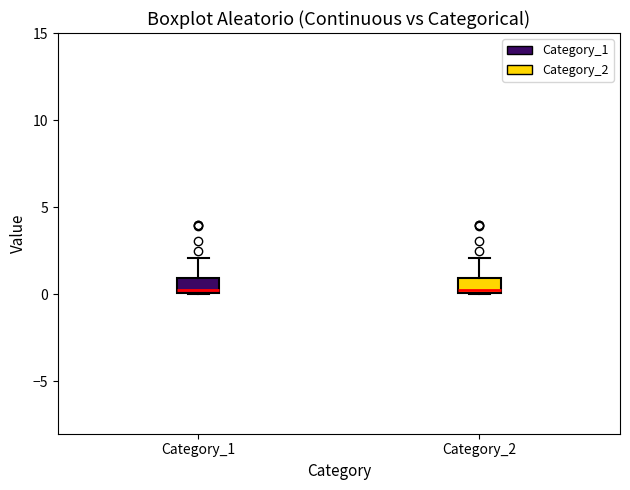

Reading left to right, read every box against the y-axis: the position of its median line, the range the box covers, and the ends of its whiskers. The values are not printed on the chart, so give them approximately, as read against the axis.

Category_1: median 0.5, box 0.0 to 1.0, whiskers 0.0 to 2.0
Category_2: median 0.5, box 0.0 to 1.0, whiskers 0.0 to 2.0